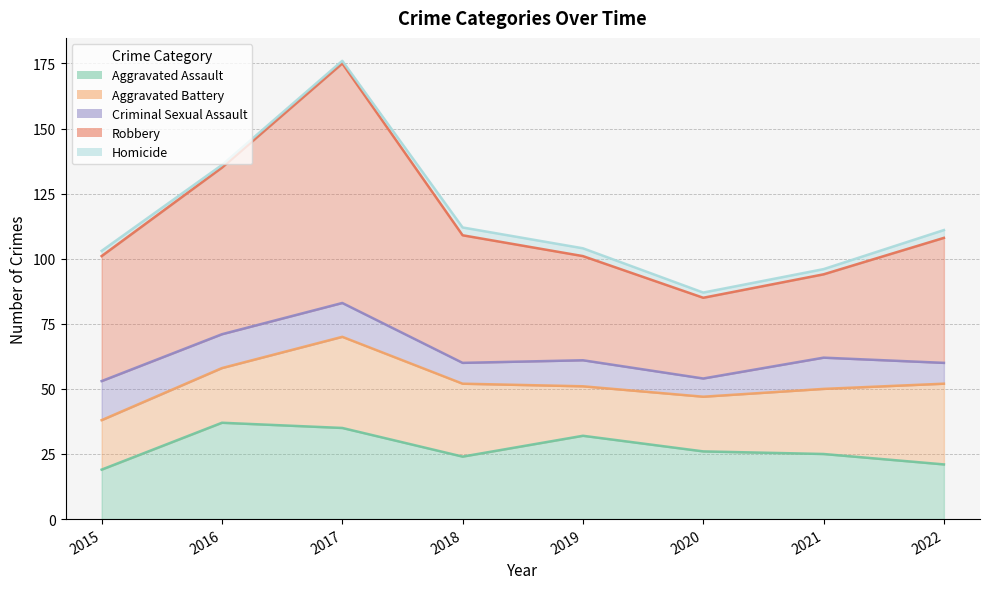

Is it true that Homicide equals 0 at 2016?

False